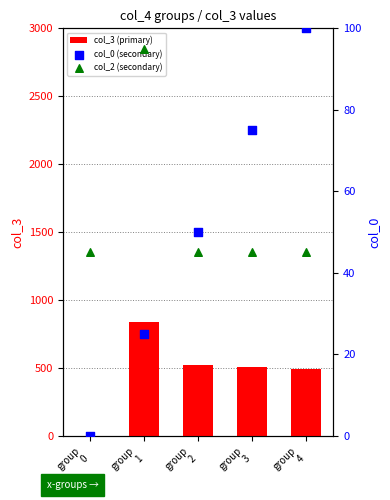

Which series has the largest total across all categories?

col_3 (primary)